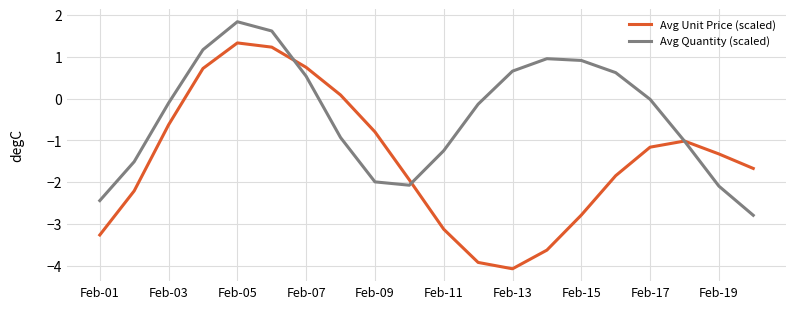

What is the greatest value displayed?

1.8